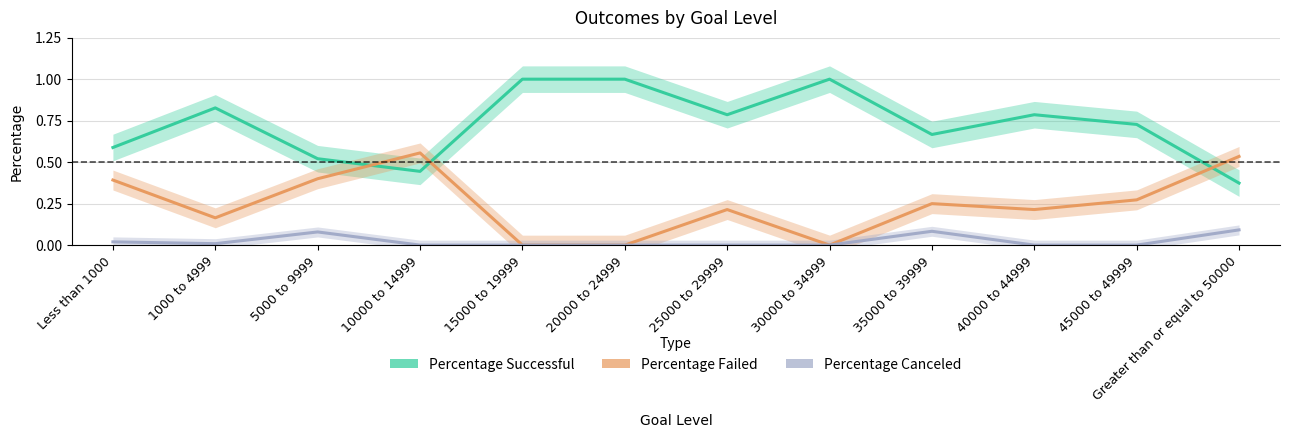

What position from the left is 5000 to 9999?

3